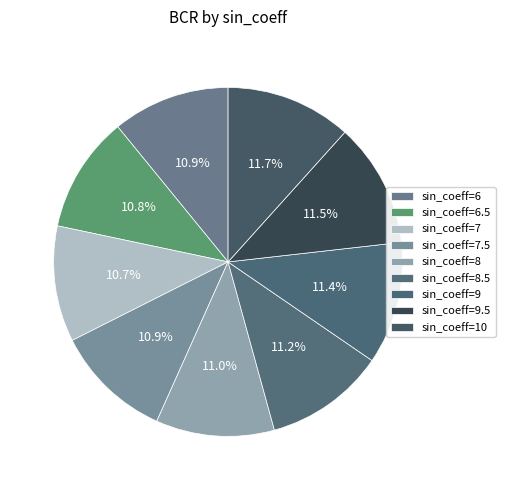

What percentage do sin_coeff=7.5 and sin_coeff=9.5 together represent?

22.4%